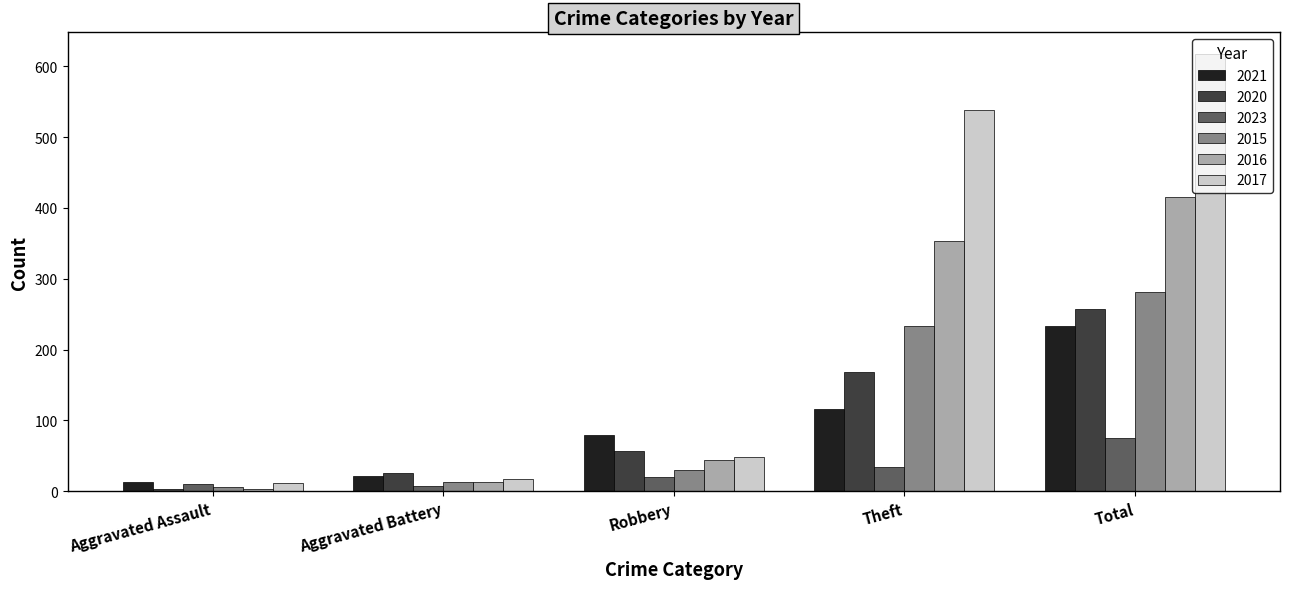

Count the number of data series in this chart.

6